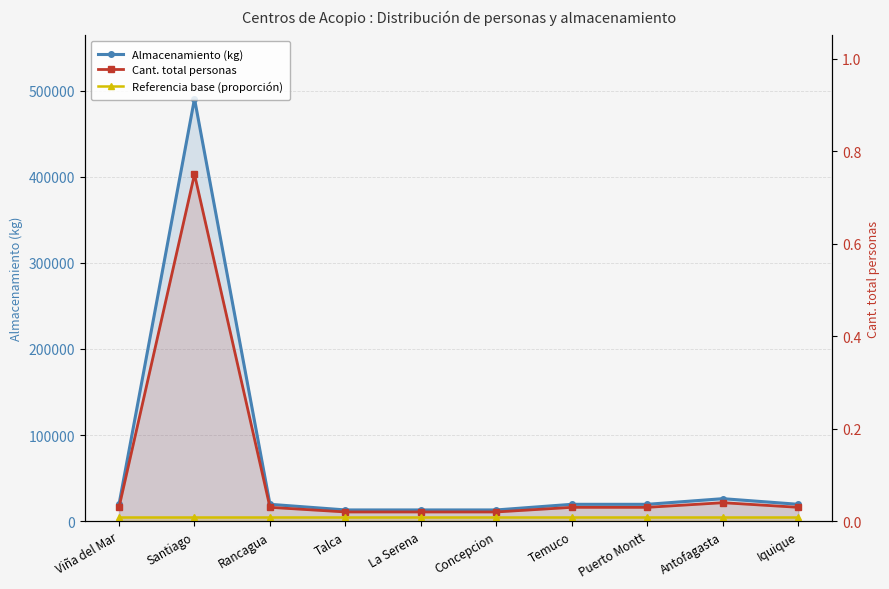

What are all the series names shown in the legend?

Almacenamiento (kg), Cant. total personas, Referencia base (proporción)